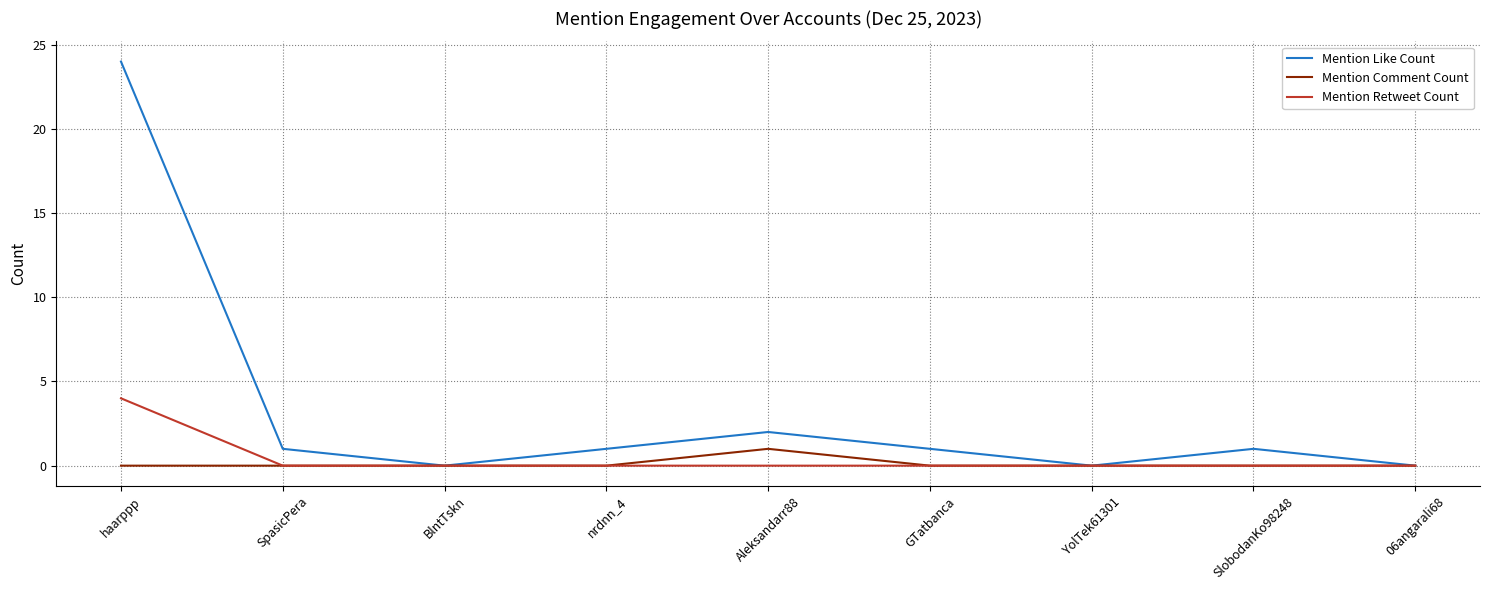

Reading left to right, what are all the values shown in this chart?

Mention Like Count: haarppp=24	SpasicPera=1	BlntTskn=0	nrdnn_4=1	Aleksandarr88=2	GTatbanca=1	YolTek61301=0	SlobodanKo98248=1	06angarali68=0
Mention Comment Count: haarppp=0	SpasicPera=0	BlntTskn=0	nrdnn_4=0	Aleksandarr88=1	GTatbanca=0	YolTek61301=0	SlobodanKo98248=0	06angarali68=0
Mention Retweet Count: haarppp=4	SpasicPera=0	BlntTskn=0	nrdnn_4=0	Aleksandarr88=0	GTatbanca=0	YolTek61301=0	SlobodanKo98248=0	06angarali68=0